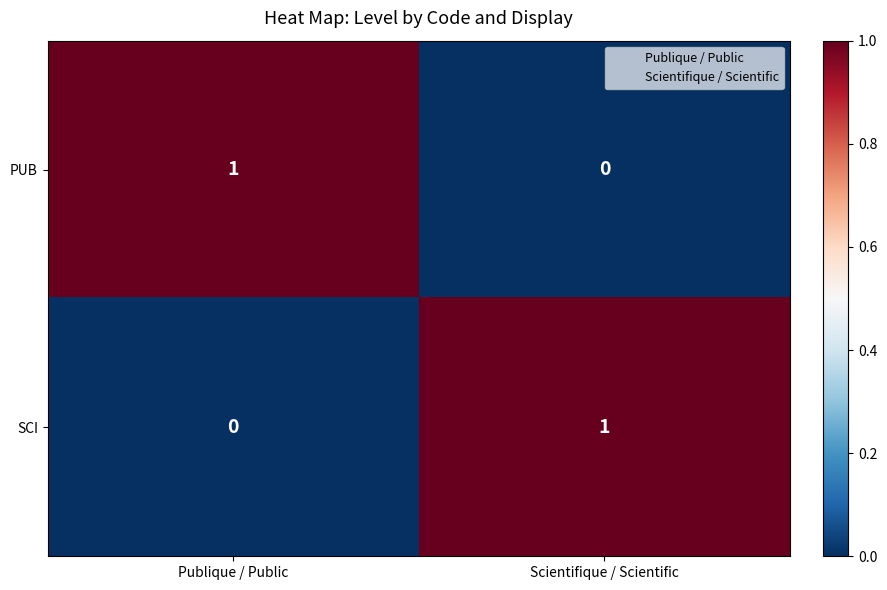

Which category has the highest value in the SCI series?

Scientifique / Scientific